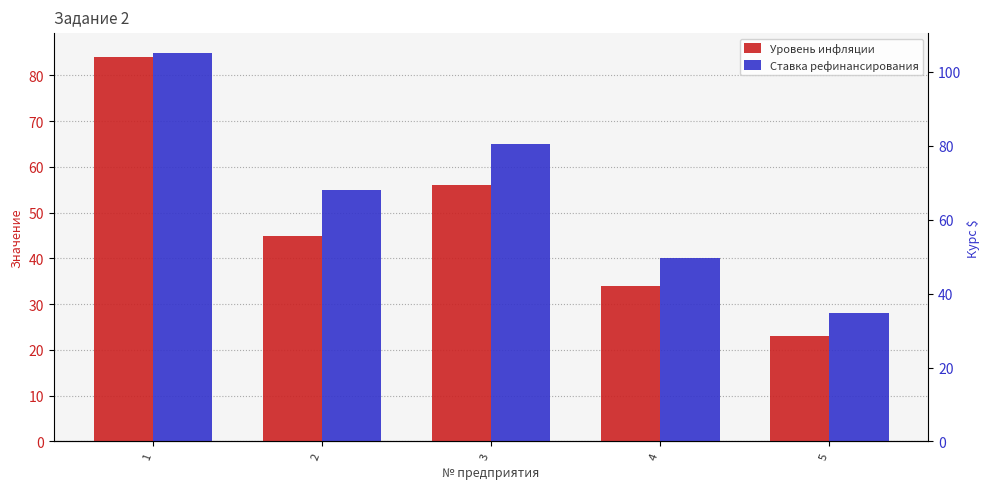

Which series has the widest spread of values?

Уровень инфляции